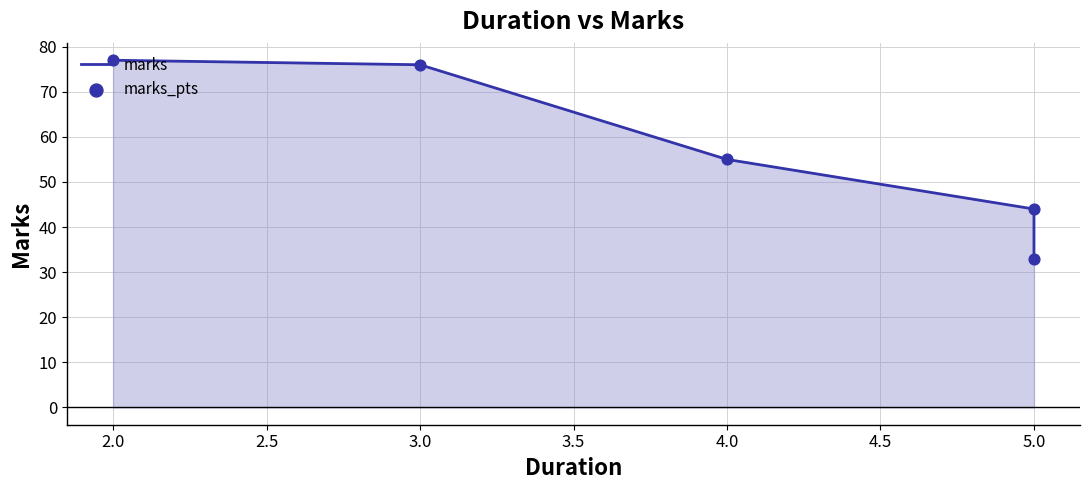

Which series reaches the minimum Y coordinate?

marks